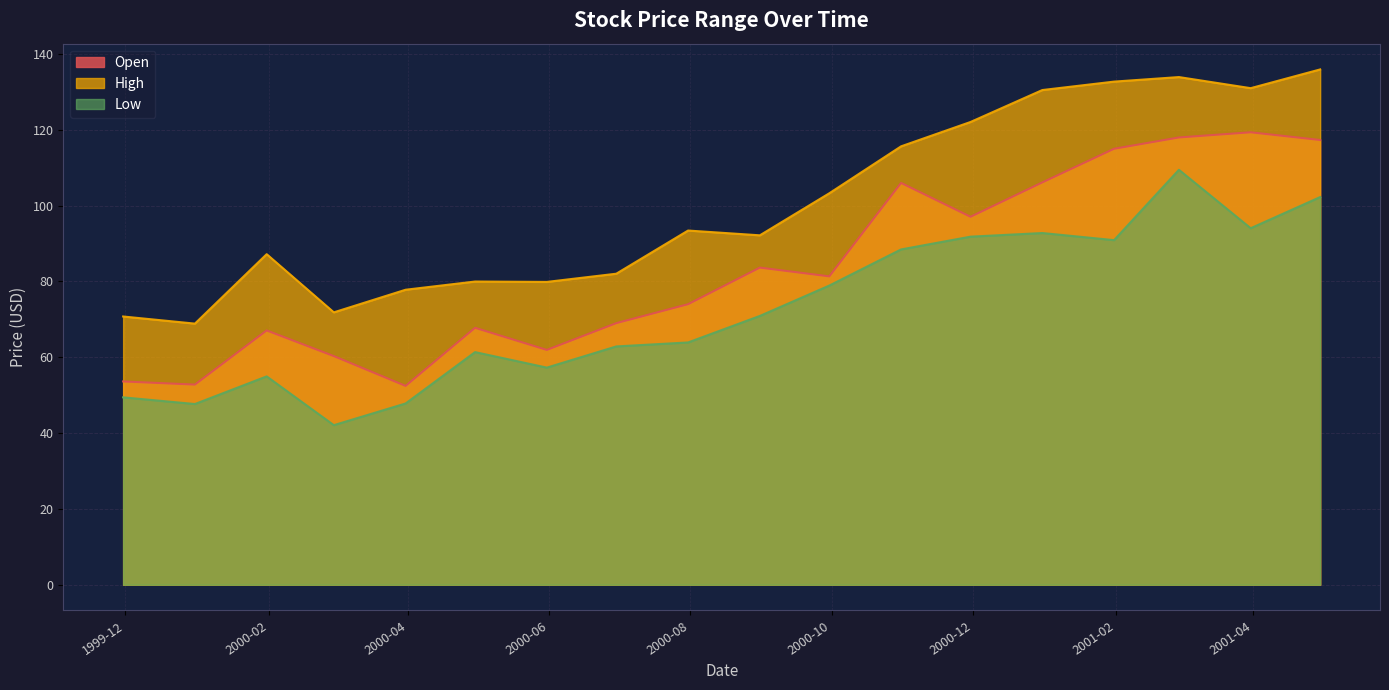

Which series has the largest total across all categories?

High